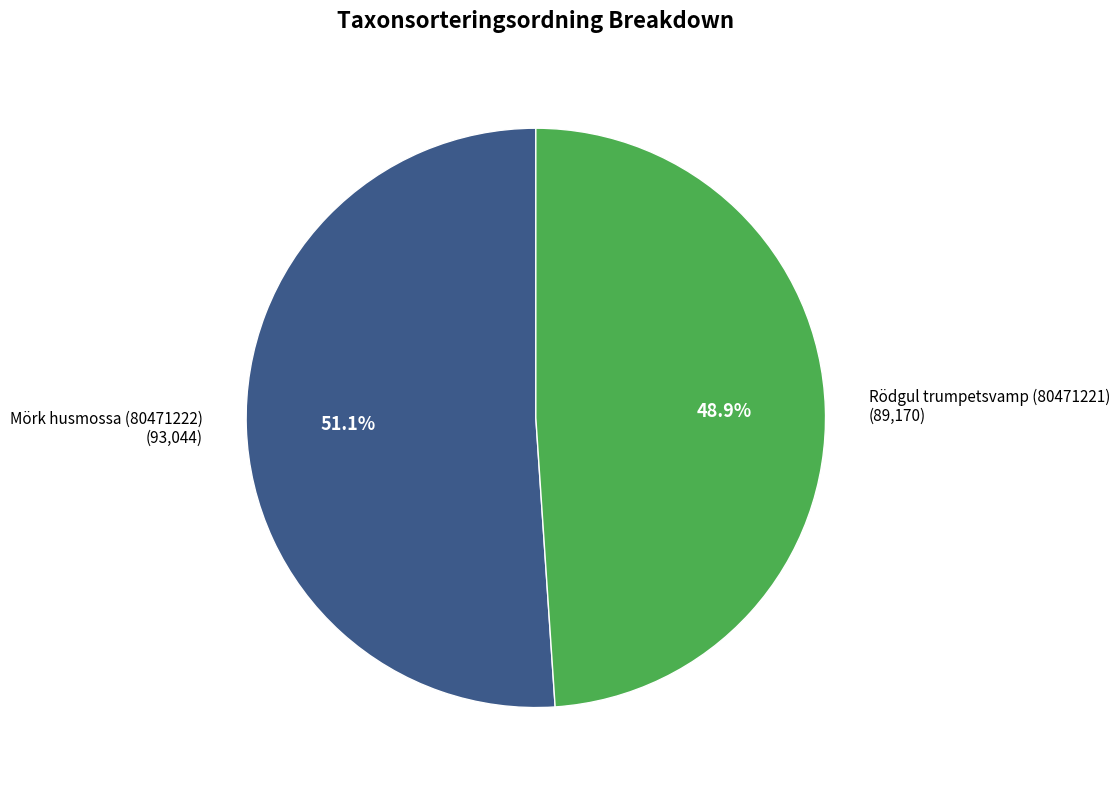

Which category has the smallest portion of the pie?

Rödgul trumpetsvamp (80471221)